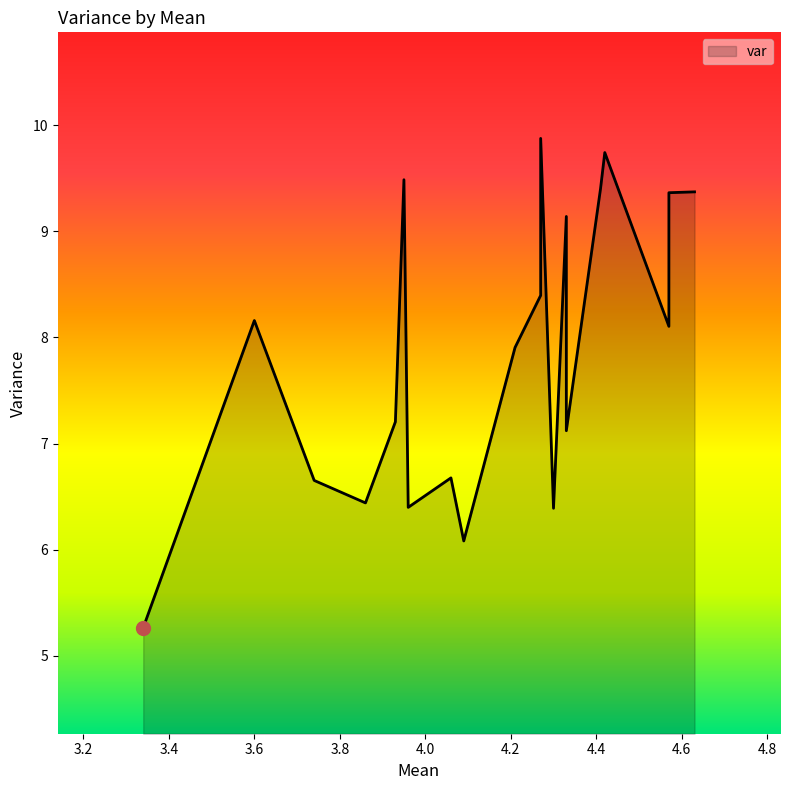

Rank the categories by value from lowest to highest.

3.34, 4.09, 4.3, 3.96, 3.86, 3.74, 4.06, 4.33, 3.93, 4.21, 4.57, 3.6, 4.27, 4.33, 4.57, 4.63, 4.41, 3.95, 4.42, 4.27